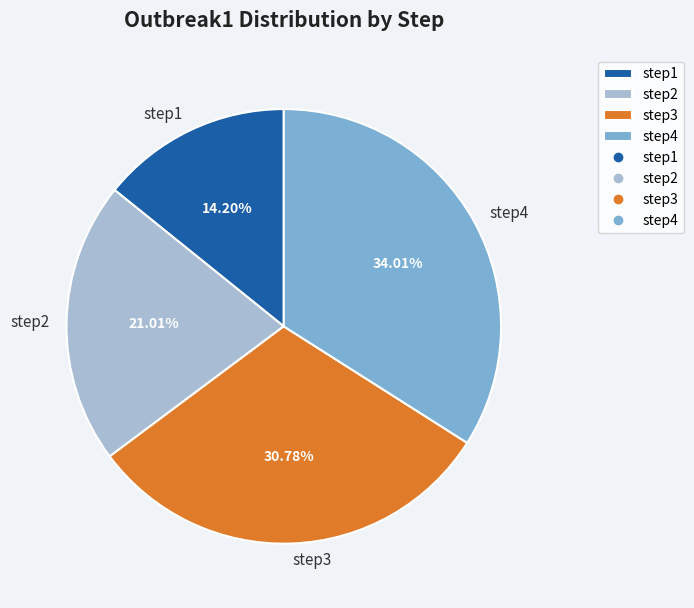

Between step1 and step4, which is larger?

step4